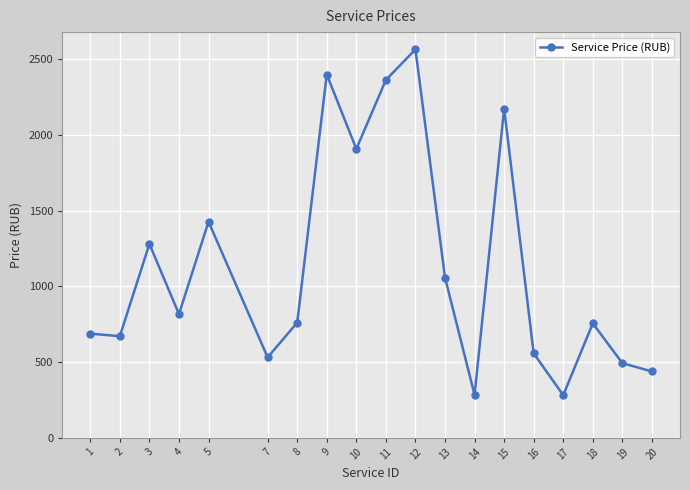

What is the change in value from 9 to 14?

-2118